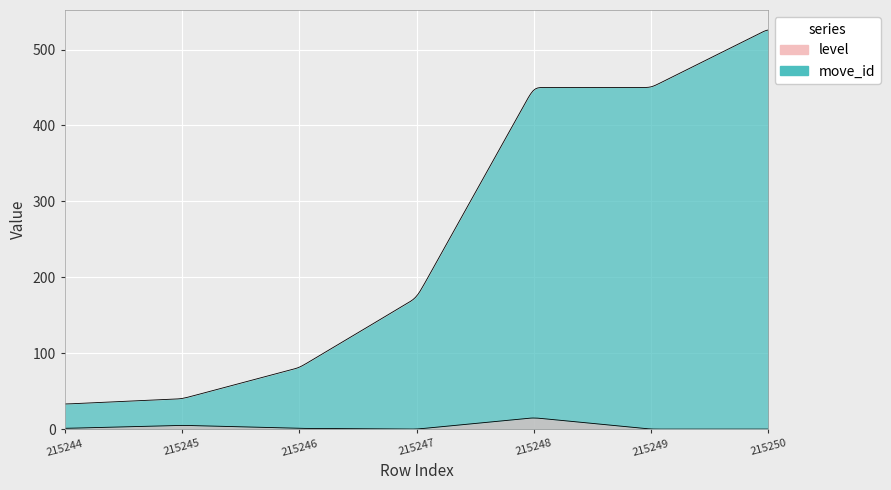

Which series has the largest range (max minus min)?

move_id